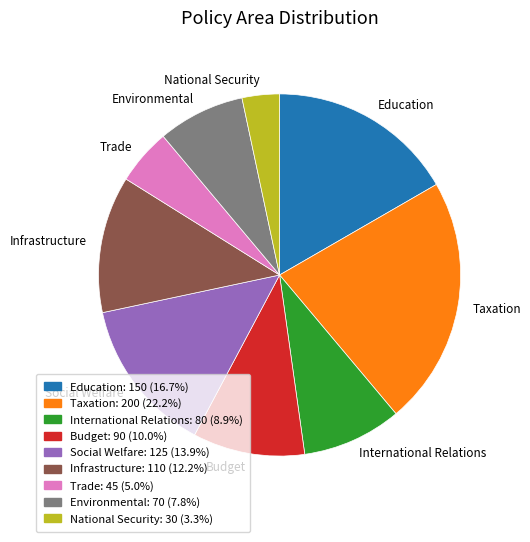

Does International Relations account for over 50% of the chart?

No